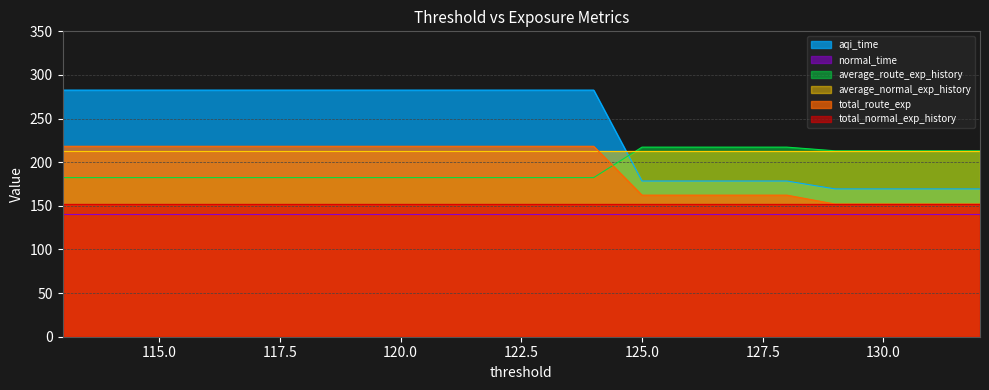

Which series has the largest total across all categories?

aqi_time